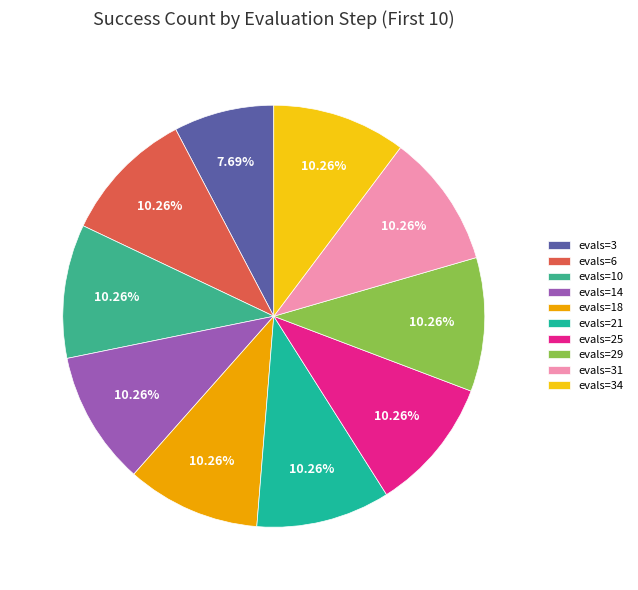

How much of the chart is everything except evals=14?

89.7%